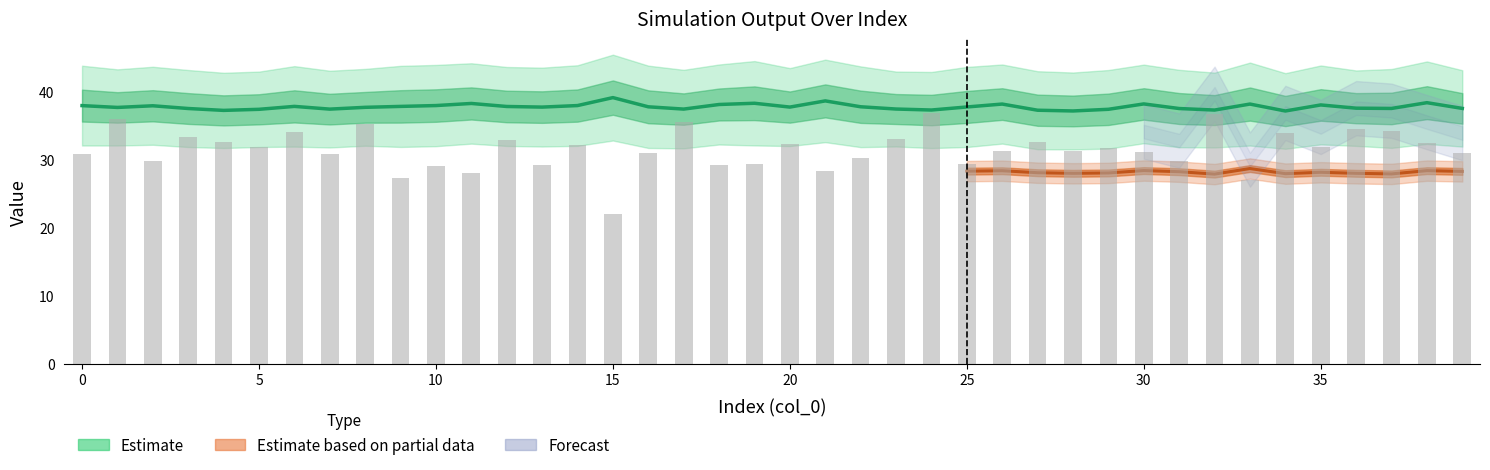

Rank the categories by N1 value from highest to lowest.

24, 32, 1, 17, 8, 36, 37, 6, 34, 3, 23, 12, 4, 27, 38, 20, 14, 5, 35, 29, 26, 28, 30, 16, 39, 0, 7, 22, 2, 31, 25, 19, 18, 13, 10, 21, 11, 9, 33, 15